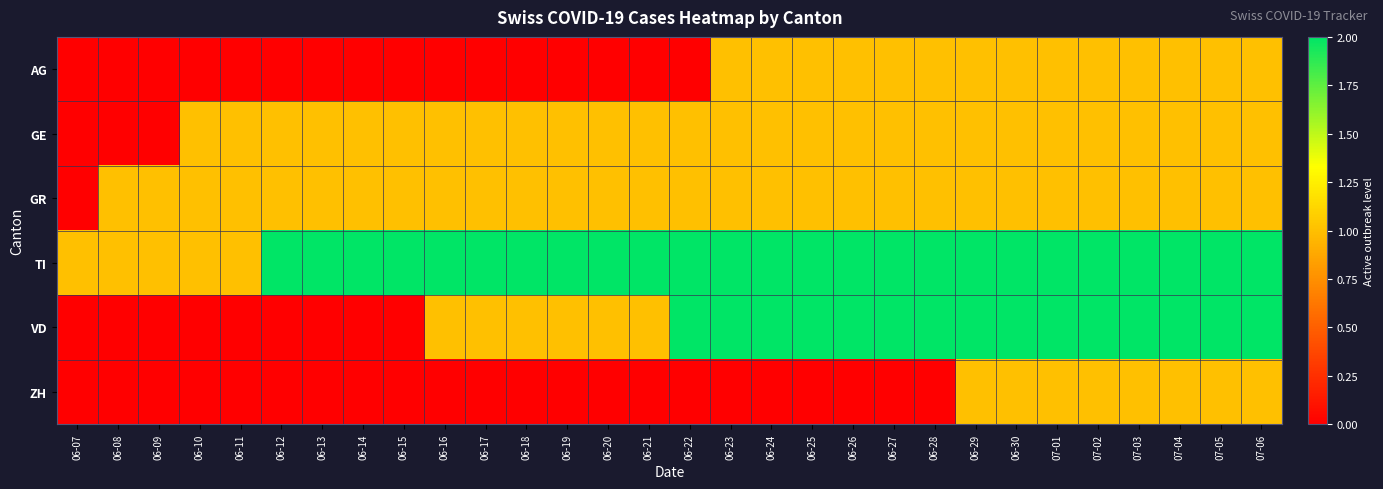

Reading right to left, transcribe all the data shown in this chart.

AG: 07-06=1	07-05=1	07-04=1	07-03=1	07-02=1	07-01=1	06-30=1	06-29=1	06-28=1	06-27=1	06-26=1	06-25=1	06-24=1	06-23=1	06-22=0	06-21=0	06-20=0	06-19=0	06-18=0	06-17=0	06-16=0	06-15=0	06-14=0	06-13=0	06-12=0	06-11=0	06-10=0	06-09=0	06-08=0	06-07=0
GE: 07-06=1	07-05=1	07-04=1	07-03=1	07-02=1	07-01=1	06-30=1	06-29=1	06-28=1	06-27=1	06-26=1	06-25=1	06-24=1	06-23=1	06-22=1	06-21=1	06-20=1	06-19=1	06-18=1	06-17=1	06-16=1	06-15=1	06-14=1	06-13=1	06-12=1	06-11=1	06-10=1	06-09=0	06-08=0	06-07=0
GR: 07-06=1	07-05=1	07-04=1	07-03=1	07-02=1	07-01=1	06-30=1	06-29=1	06-28=1	06-27=1	06-26=1	06-25=1	06-24=1	06-23=1	06-22=1	06-21=1	06-20=1	06-19=1	06-18=1	06-17=1	06-16=1	06-15=1	06-14=1	06-13=1	06-12=1	06-11=1	06-10=1	06-09=1	06-08=1	06-07=0
TI: 07-06=2	07-05=2	07-04=2	07-03=2	07-02=2	07-01=2	06-30=2	06-29=2	06-28=2	06-27=2	06-26=2	06-25=2	06-24=2	06-23=2	06-22=2	06-21=2	06-20=2	06-19=2	06-18=2	06-17=2	06-16=2	06-15=2	06-14=2	06-13=2	06-12=2	06-11=1	06-10=1	06-09=1	06-08=1	06-07=1
VD: 07-06=2	07-05=2	07-04=2	07-03=2	07-02=2	07-01=2	06-30=2	06-29=2	06-28=2	06-27=2	06-26=2	06-25=2	06-24=2	06-23=2	06-22=2	06-21=1	06-20=1	06-19=1	06-18=1	06-17=1	06-16=1	06-15=0	06-14=0	06-13=0	06-12=0	06-11=0	06-10=0	06-09=0	06-08=0	06-07=0
ZH: 07-06=1	07-05=1	07-04=1	07-03=1	07-02=1	07-01=1	06-30=1	06-29=1	06-28=0	06-27=0	06-26=0	06-25=0	06-24=0	06-23=0	06-22=0	06-21=0	06-20=0	06-19=0	06-18=0	06-17=0	06-16=0	06-15=0	06-14=0	06-13=0	06-12=0	06-11=0	06-10=0	06-09=0	06-08=0	06-07=0